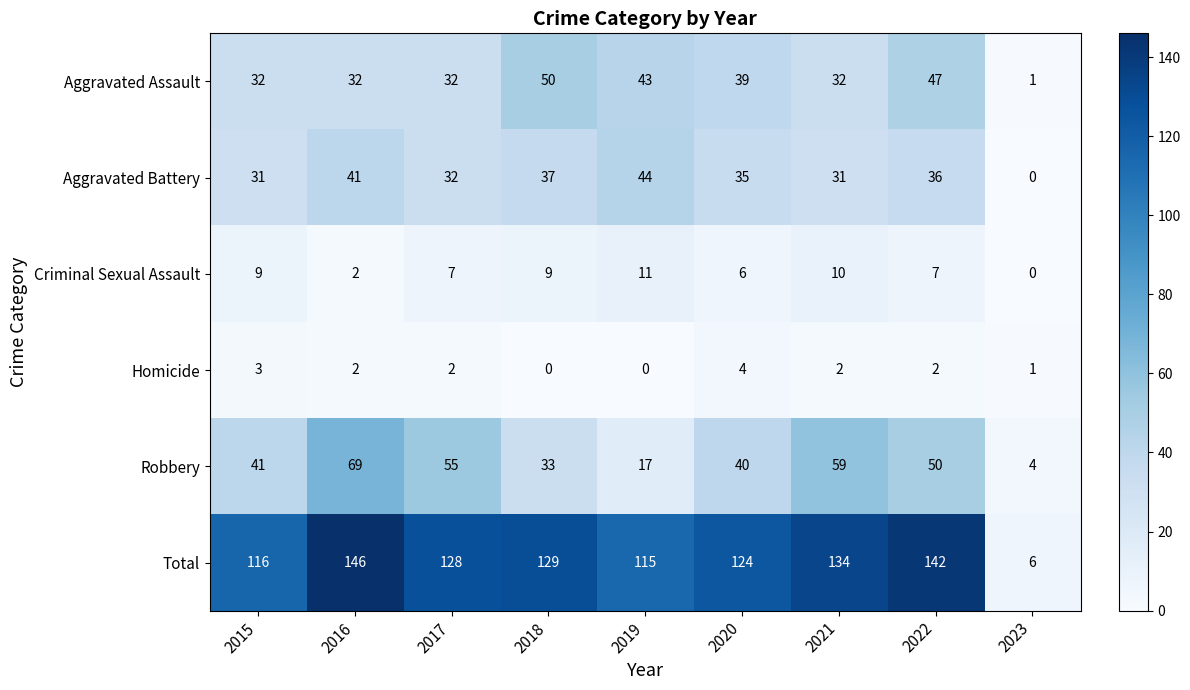

At 2018, list the series in order from largest to smallest.

Total, Aggravated Assault, Aggravated Battery, Robbery, Criminal Sexual Assault, Homicide